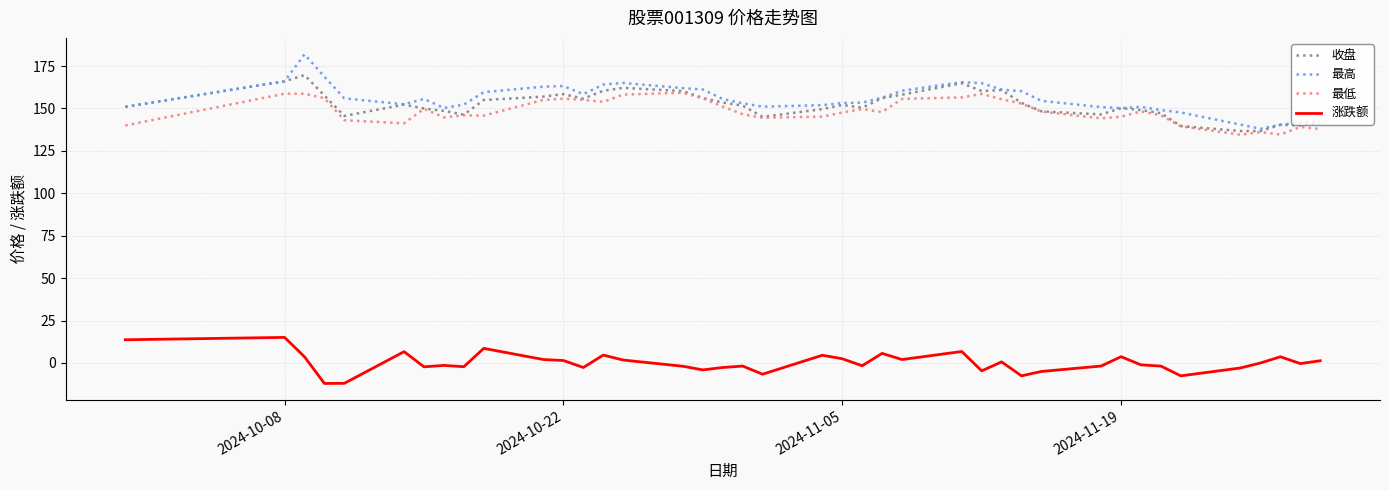

What is the lowest value of the 最低 series?

134.5